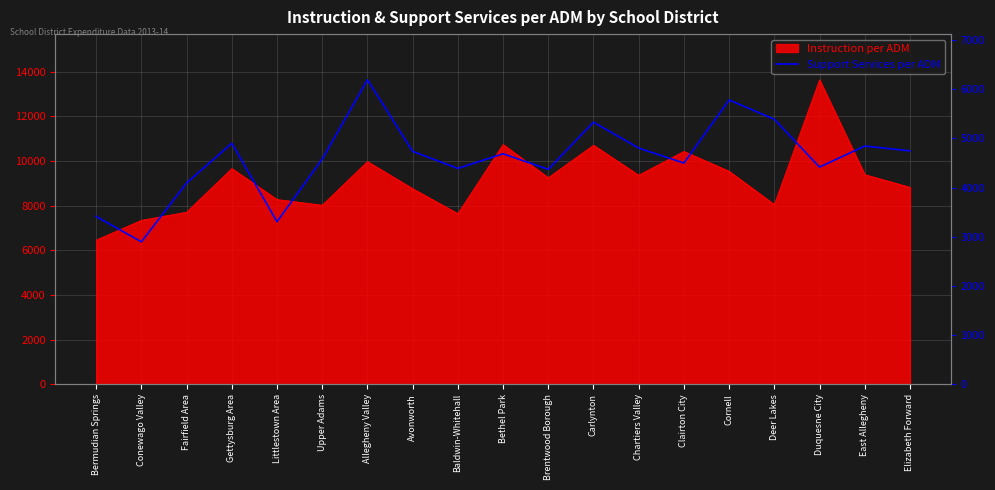

What is the label of the 2nd point from the left?

Conewago Valley